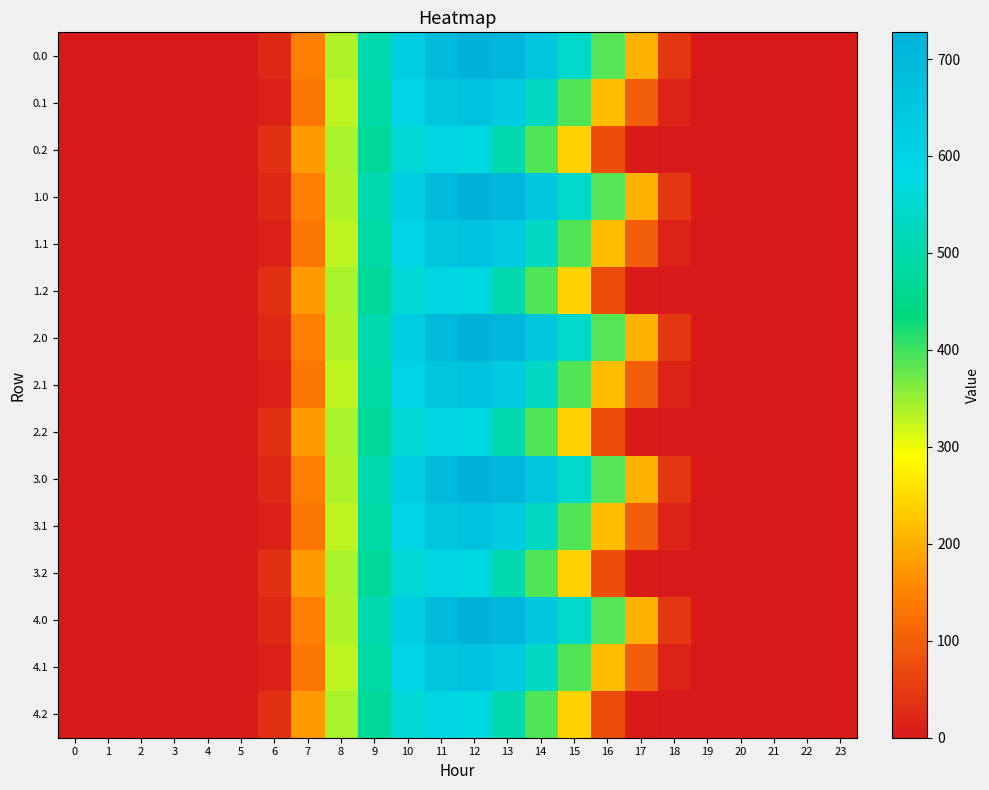

How many distinct data groups are displayed?

15